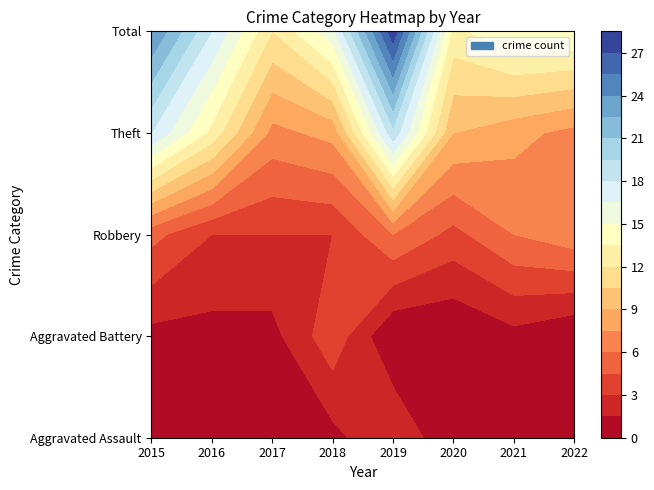

What is the sum of all Aggravated Battery values?

8